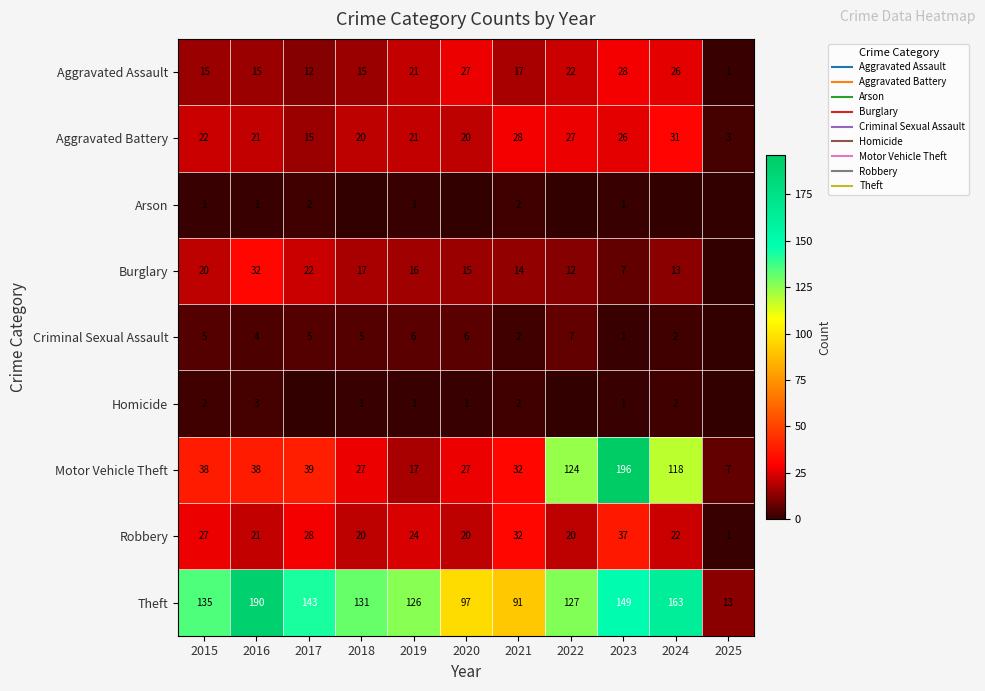

At which category is the sum across all series the highest?

2023